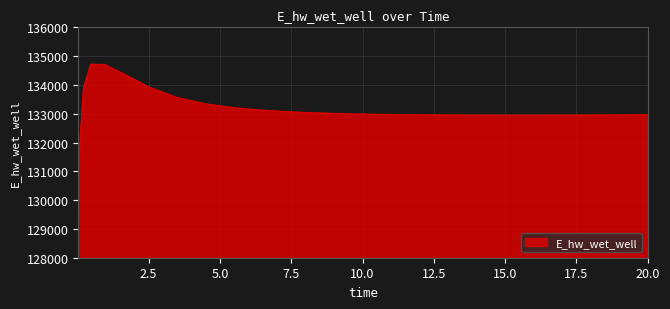

What is the minimum value shown in the chart?

129103.8